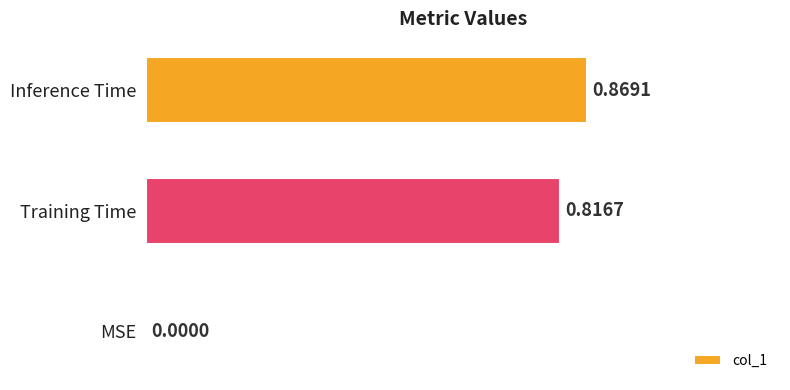

Where is the data nearest to the value 0?

MSE